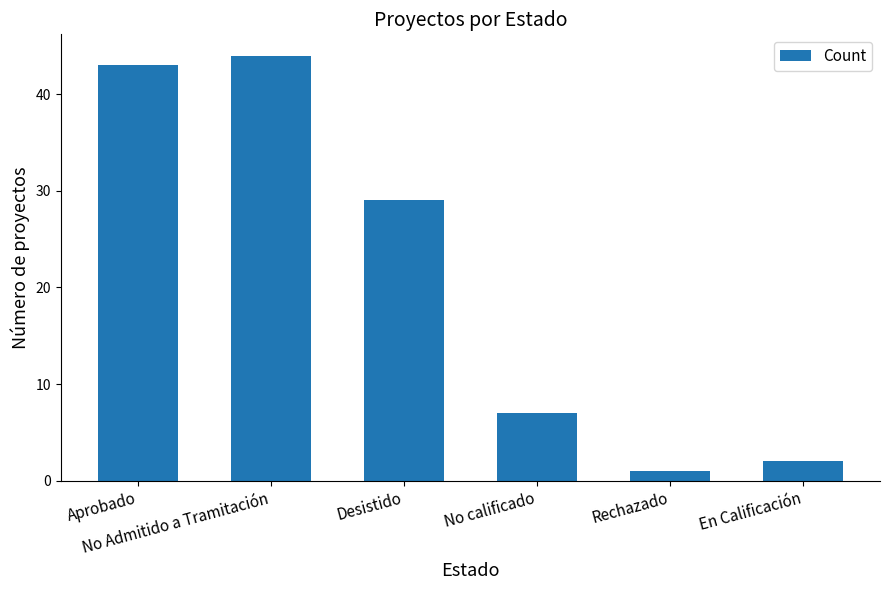

Rank the categories by value from highest to lowest.

No Admitido a Tramitación, Aprobado, Desistido, No calificado, En Calificación, Rechazado